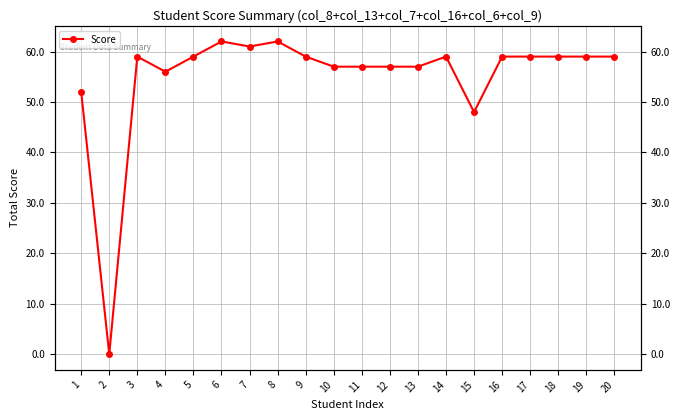

True or false: the data shows 34 at 11.

False